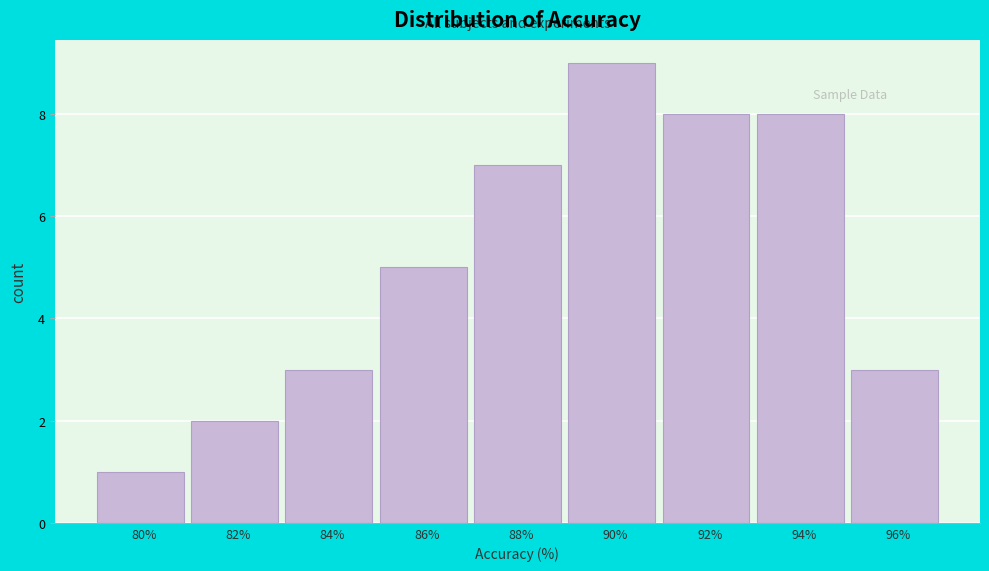

Reading right to left, extract all data points from this chart.

3	8	8	9	7	5	3	2	1